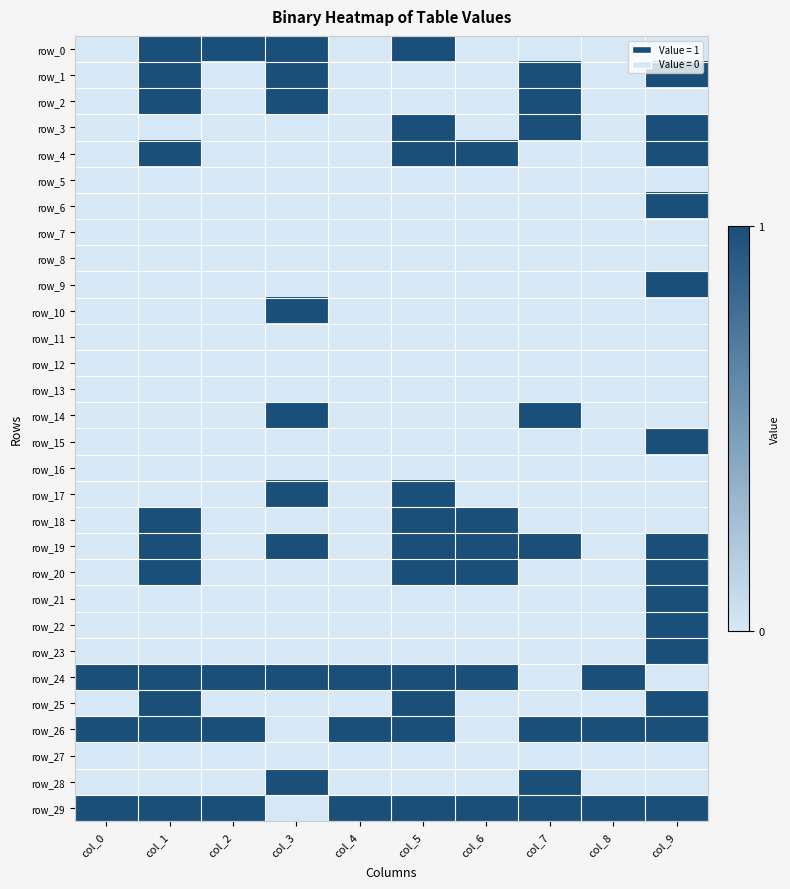

Which series has the widest spread of values?

row_0